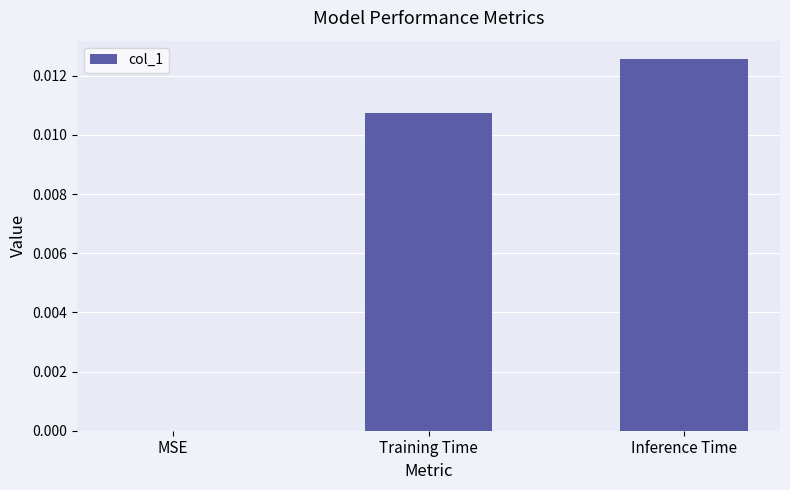

Are the bars grouped side by side (vs. stacked)?

No